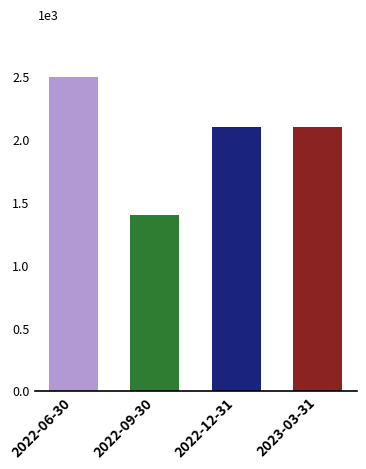

At which category does the chart reach its minimum across all series?

2022-09-30